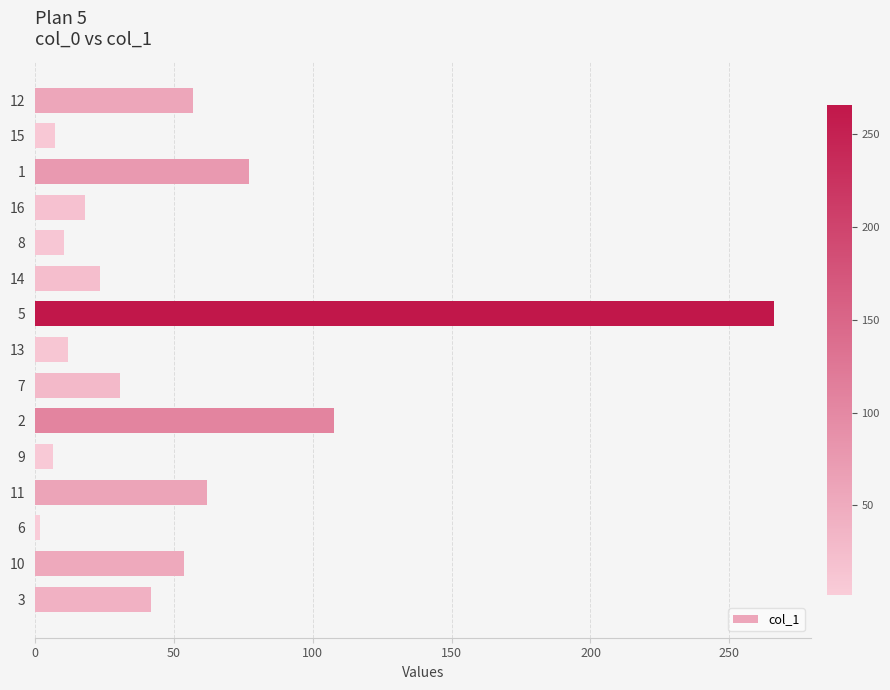

Is it true that the value at 11 is 61.7?

True